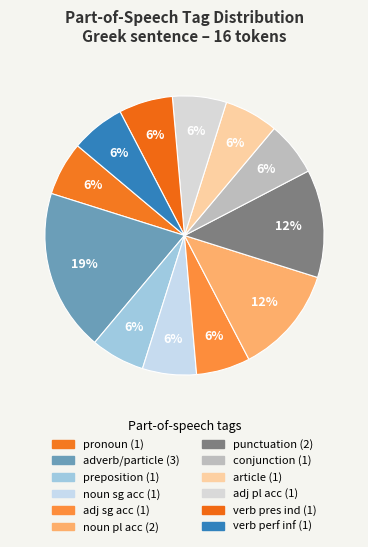

To the nearest percent, what is the average slice percentage?

8%